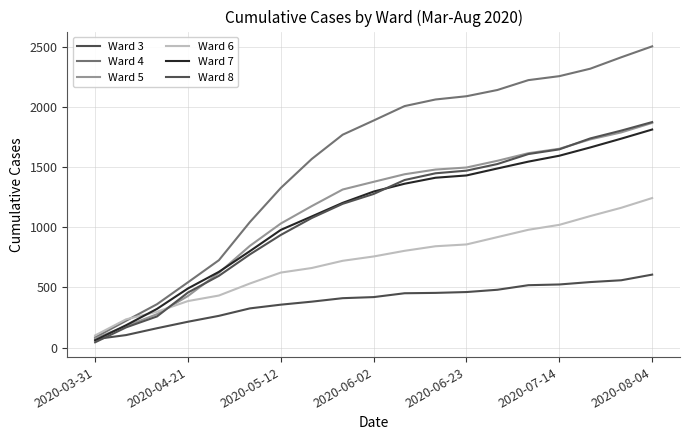

Which series has the widest spread of values?

Ward 4